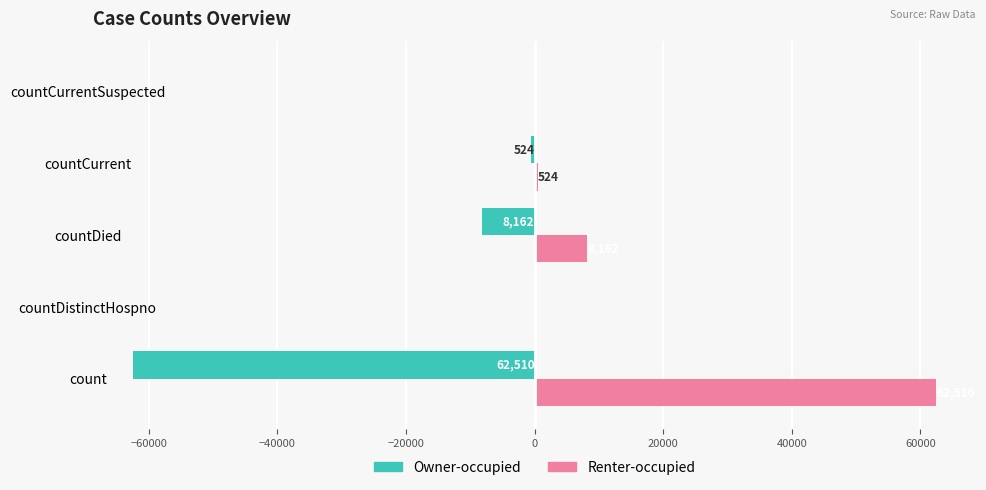

What is the sum of all Renter-occupied values?

71196